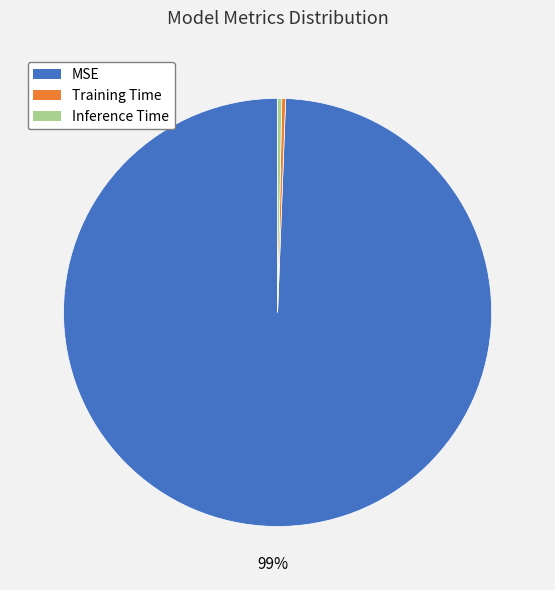

Which category has the biggest portion of the pie?

MSE